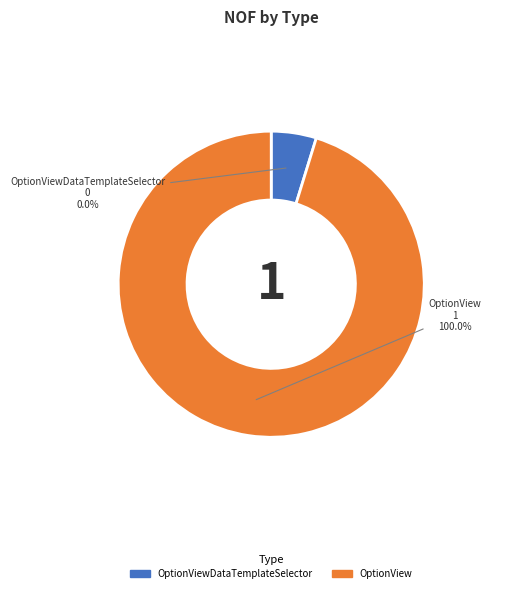

Count the number of slices in the pie.

2